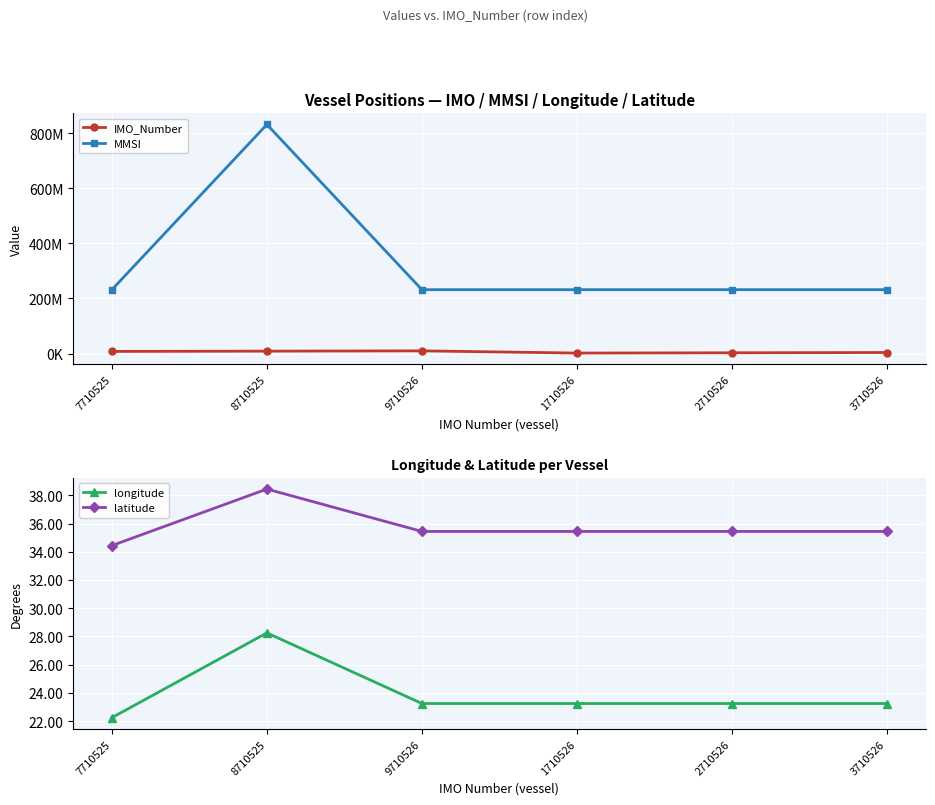

At which category is the sum across all series the highest?

8710525